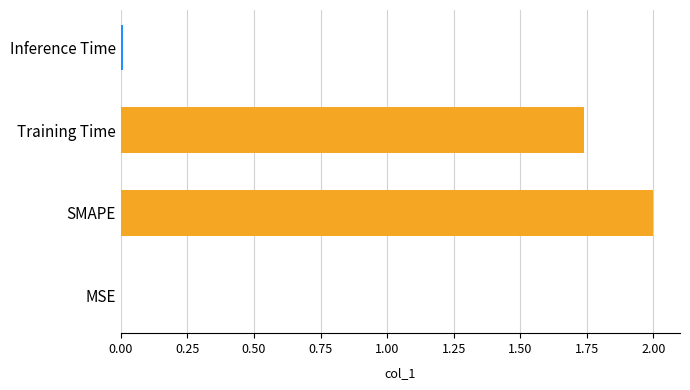

What is the greatest value displayed?

2.0